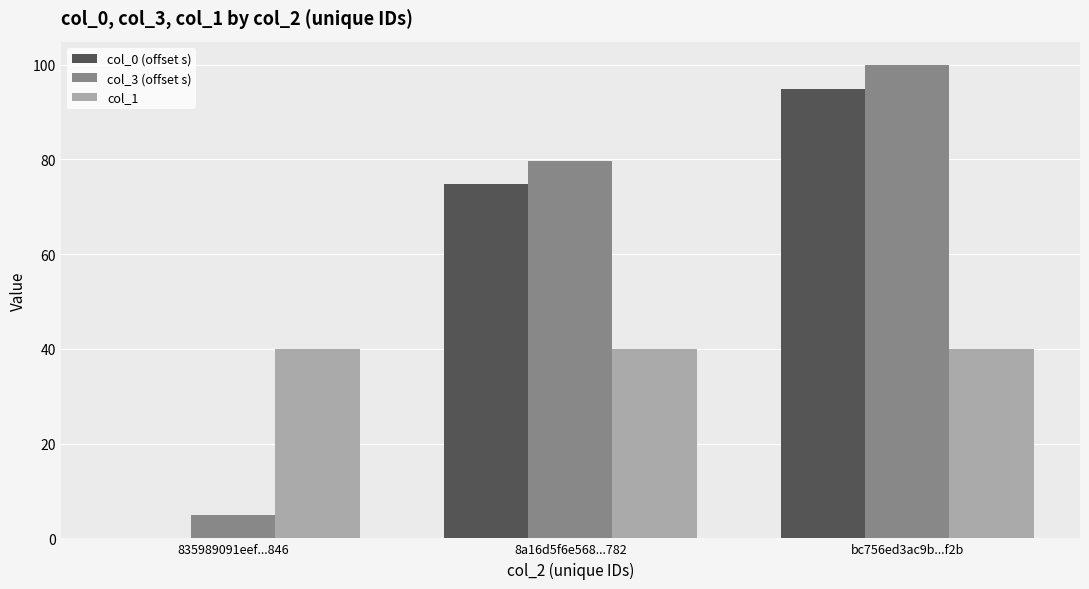

True or false: col_1 has a value of 40.0 at 835989091eef...846.

True